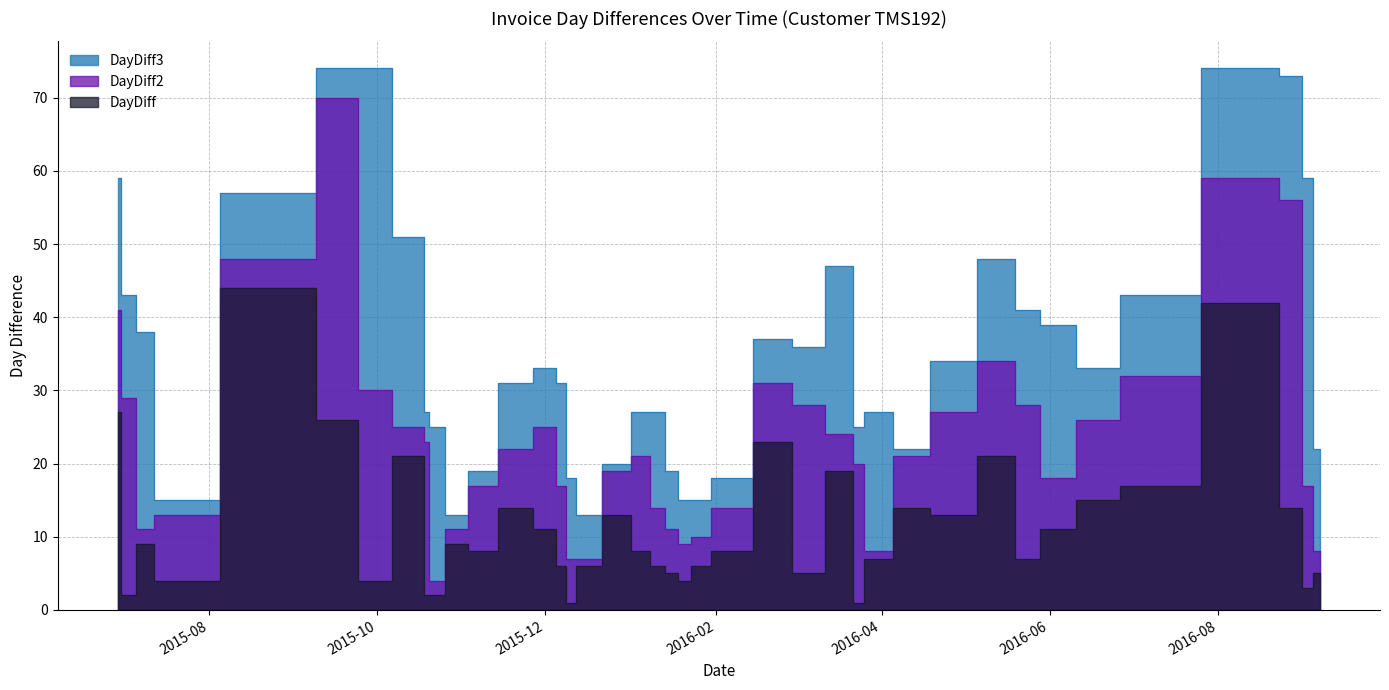

At which category does the chart reach its peak across all series?

2015-09-22